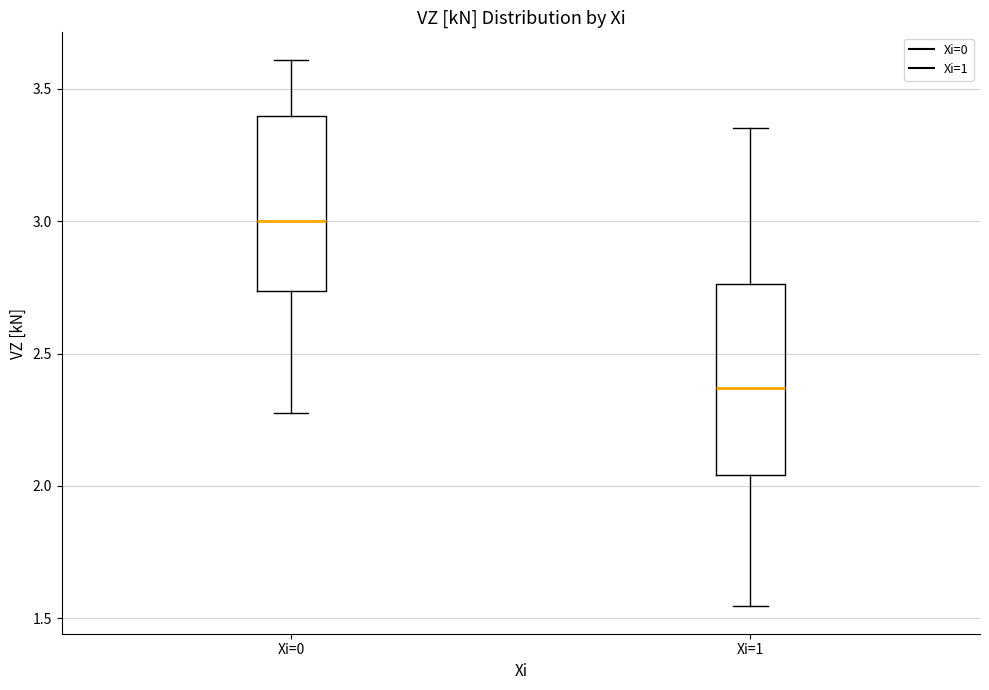

Comparing the boxes themselves (not the whiskers), which one is the tallest?

Xi=1